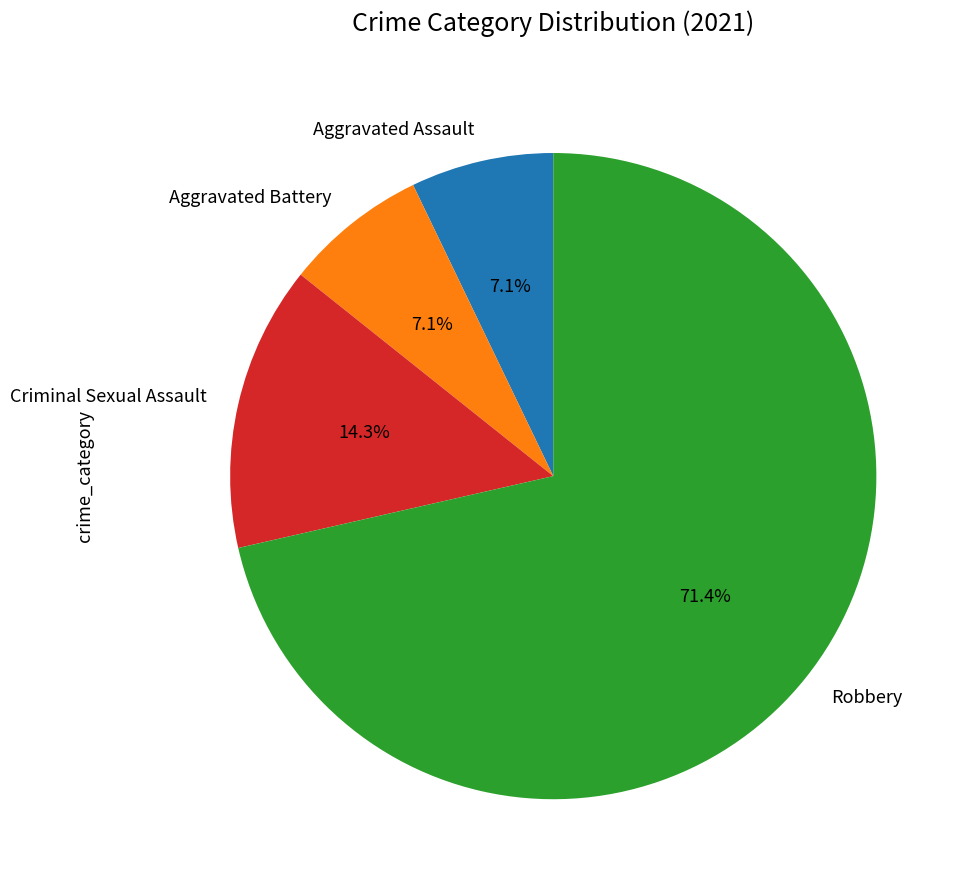

Which slice is the largest?

Robbery